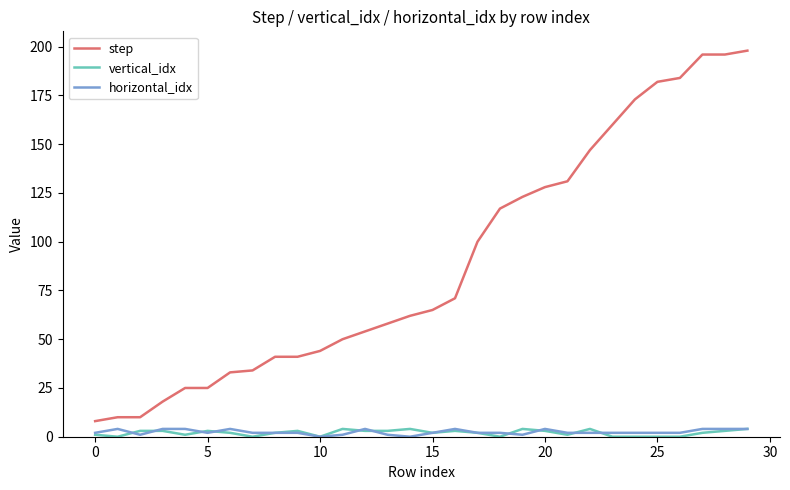

Which series has the largest range (max minus min)?

step